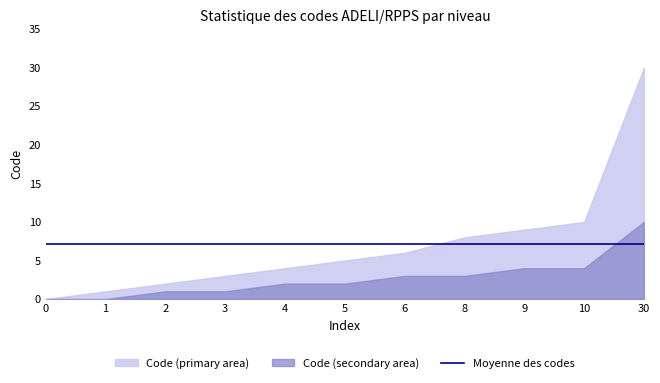

How many positive values does the Code (primary area) series have?

10